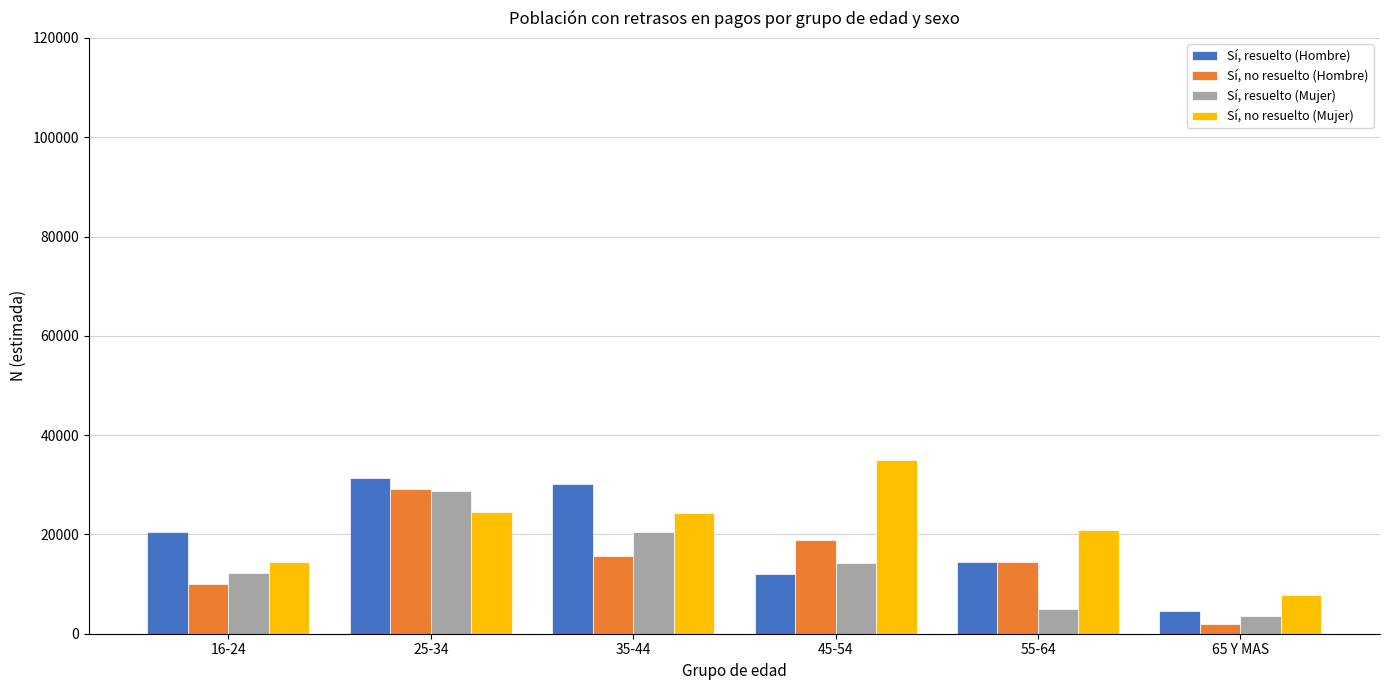

What is the difference between the highest and lowest values at 25-34?

6778